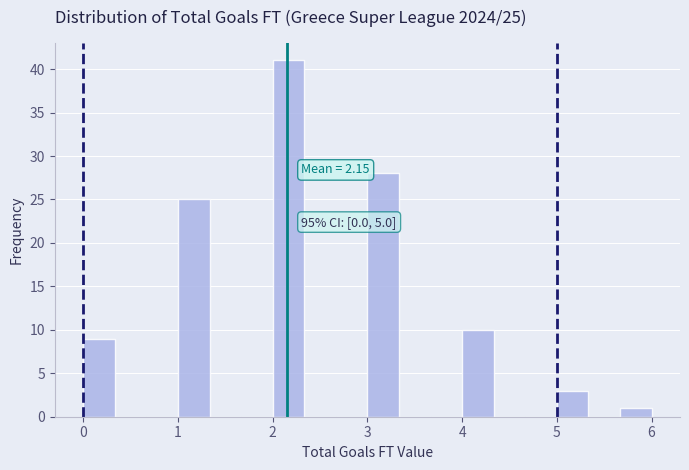

Around what value on the x-axis is the tallest bar? Give the approximate position of its centre, as read against the axis.

2.2